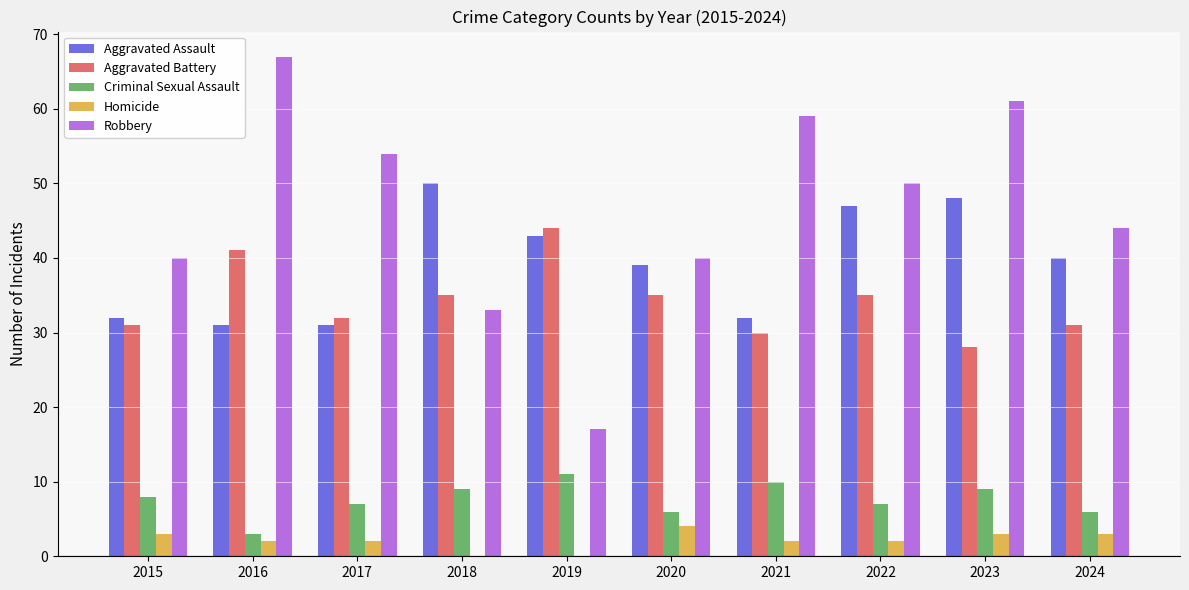

What is the sum of all Robbery values?

465